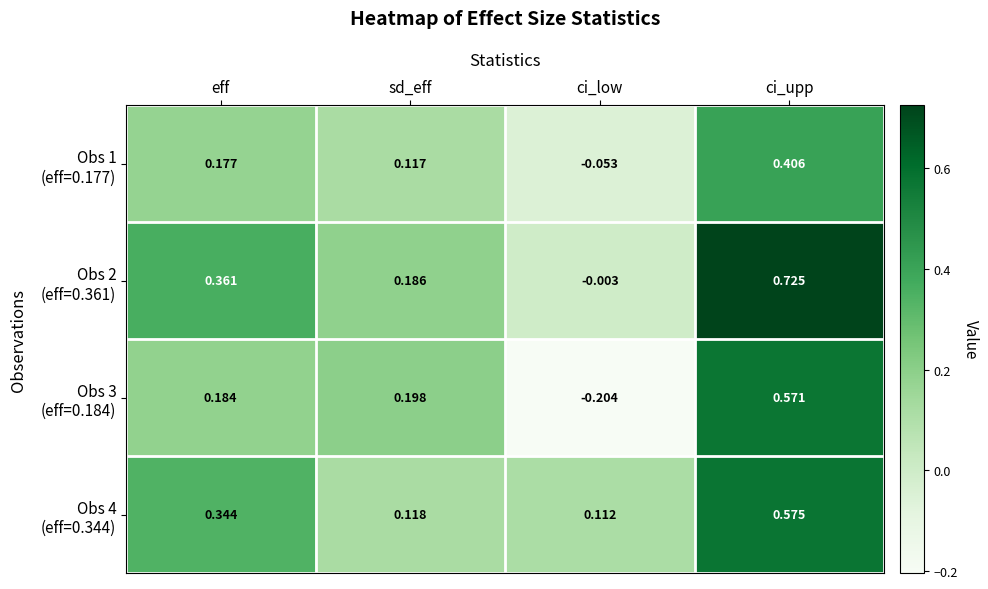

Which label corresponds to the smallest value in the chart?

ci_low